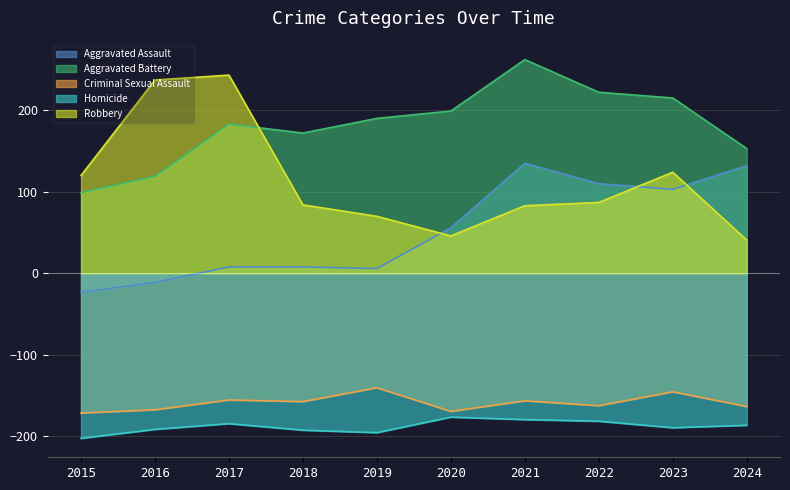

What is the spread (max minus min) of values at 2016?

428.0